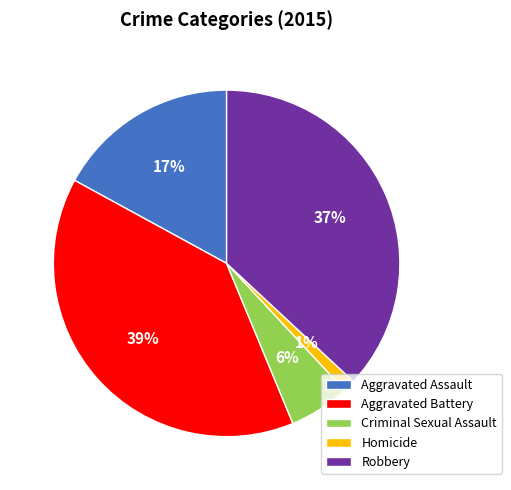

Is there a majority slice in this chart?

No